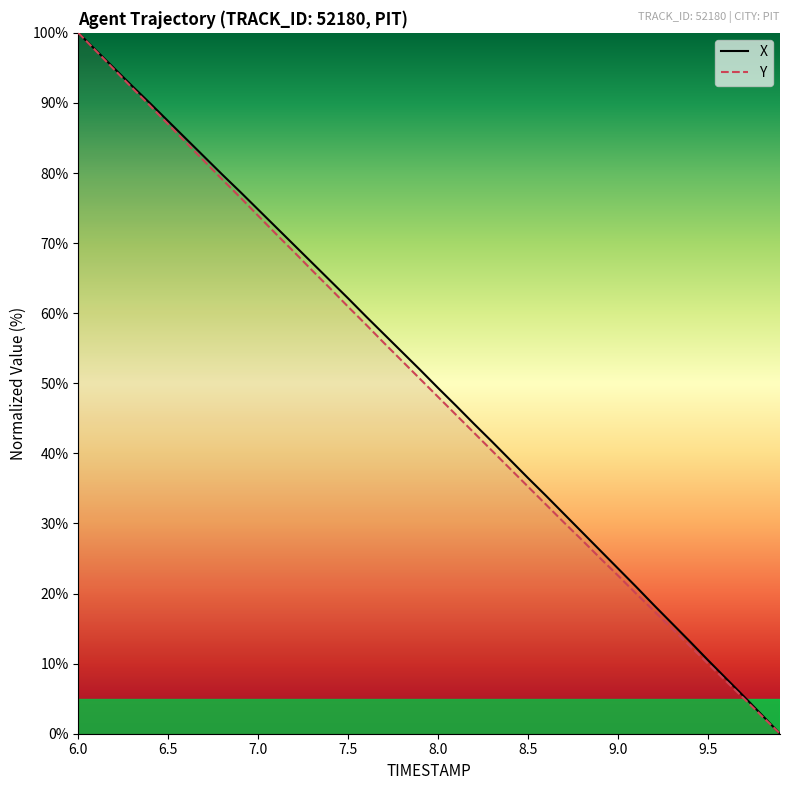

At which category is the sum across all series the highest?

6.0